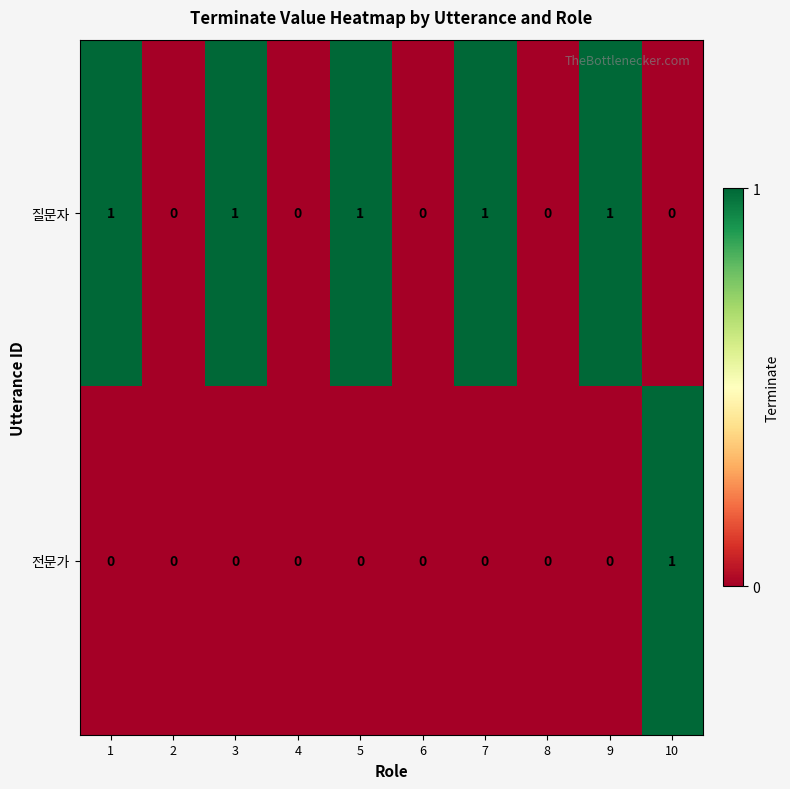

Between 8 and 10, which series saw the biggest shift?

전문가